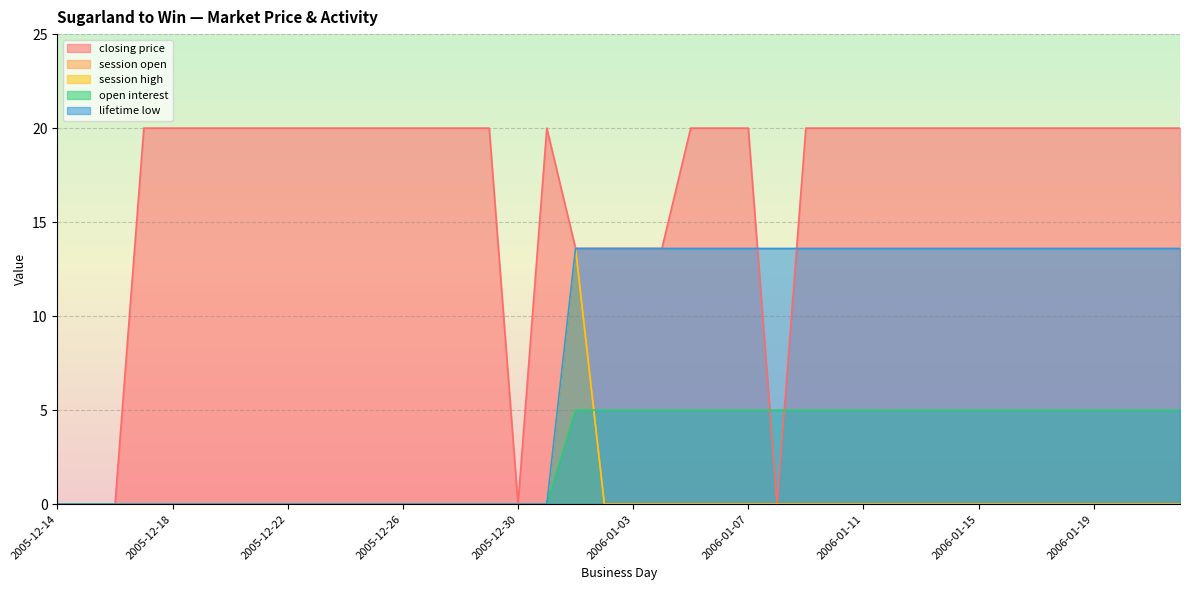

What is the total value across all series at 2006-01-19?

38.6